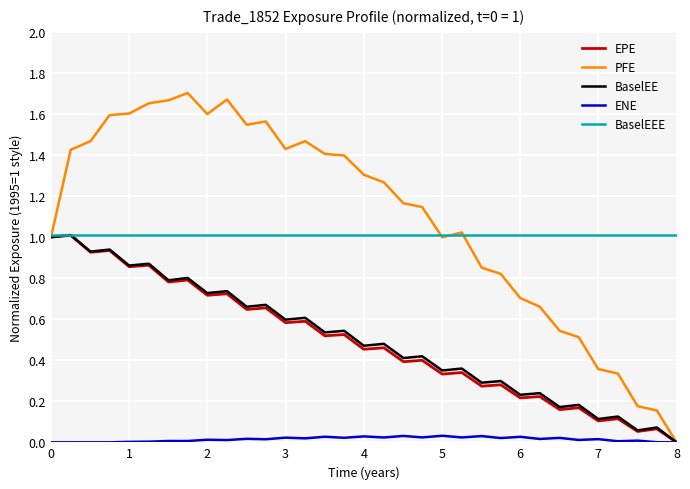

How many interior local peaks does the PFE series have?

5